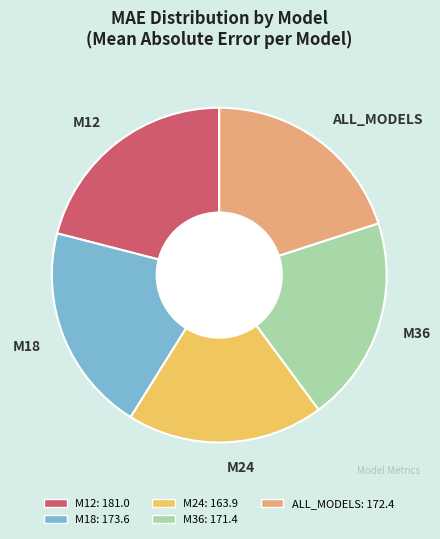

Is M12 the majority of the pie?

No